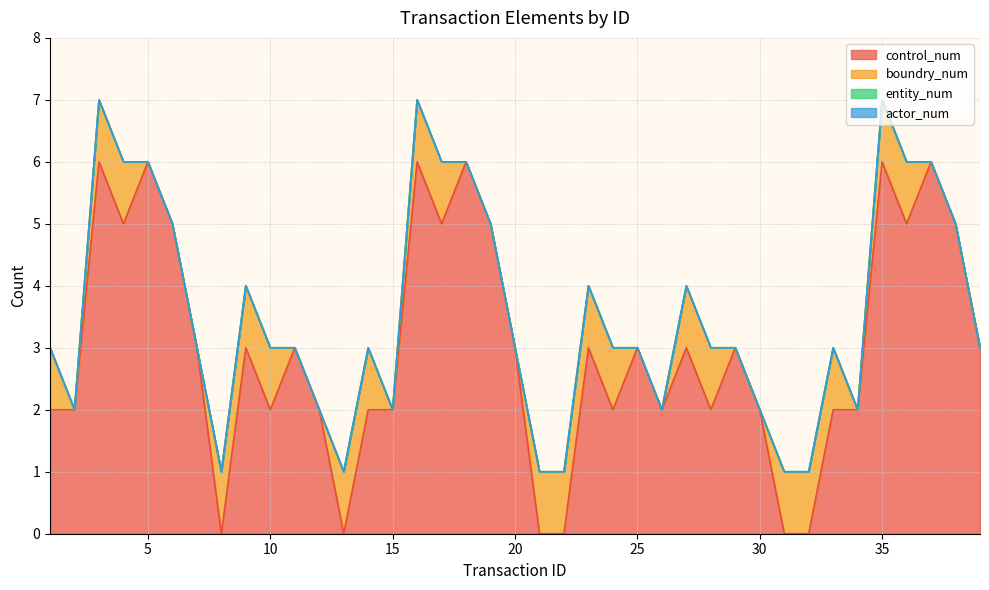

Which has a higher value, 37 or 36?

37